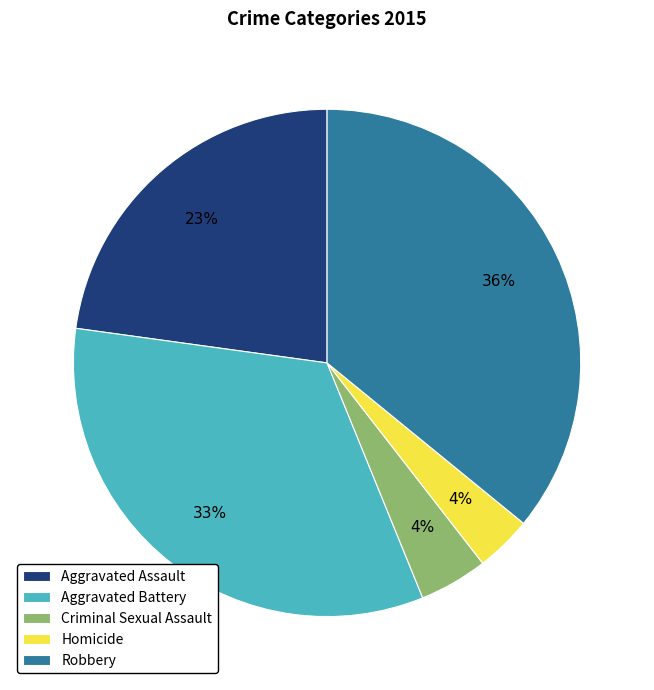

To the nearest percent, what portion does Aggravated Assault represent?

23%